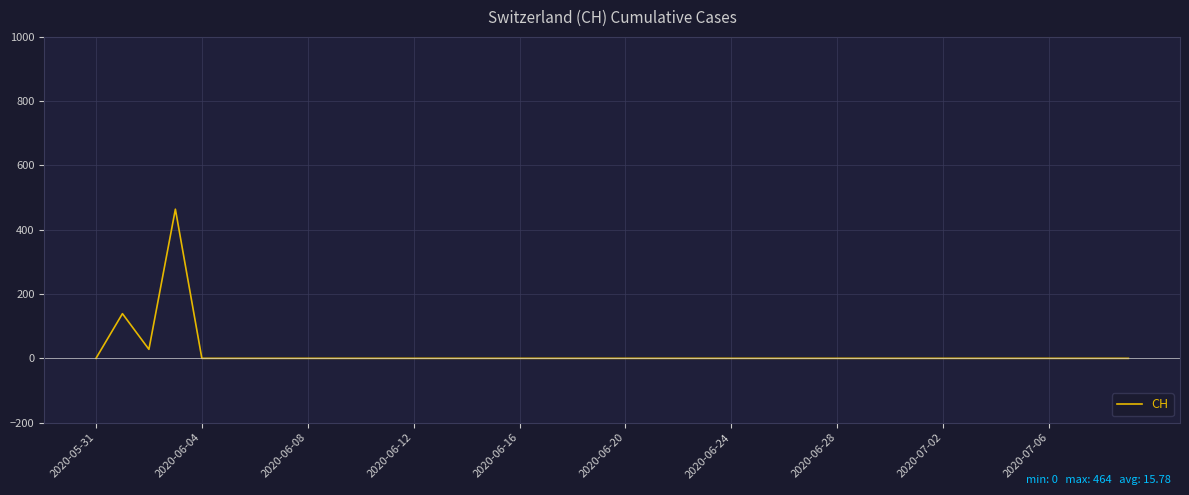

What is the maximum value shown in the chart?

464